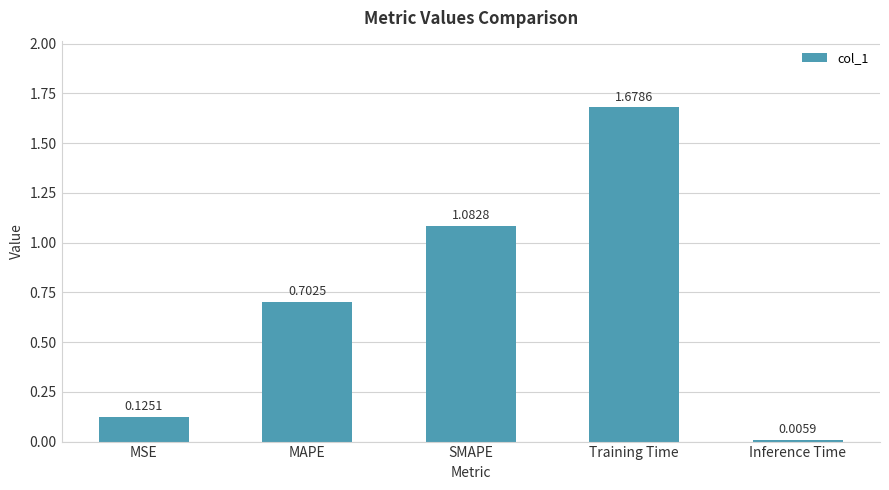

Where is the data nearest to the value 0?

Inference Time